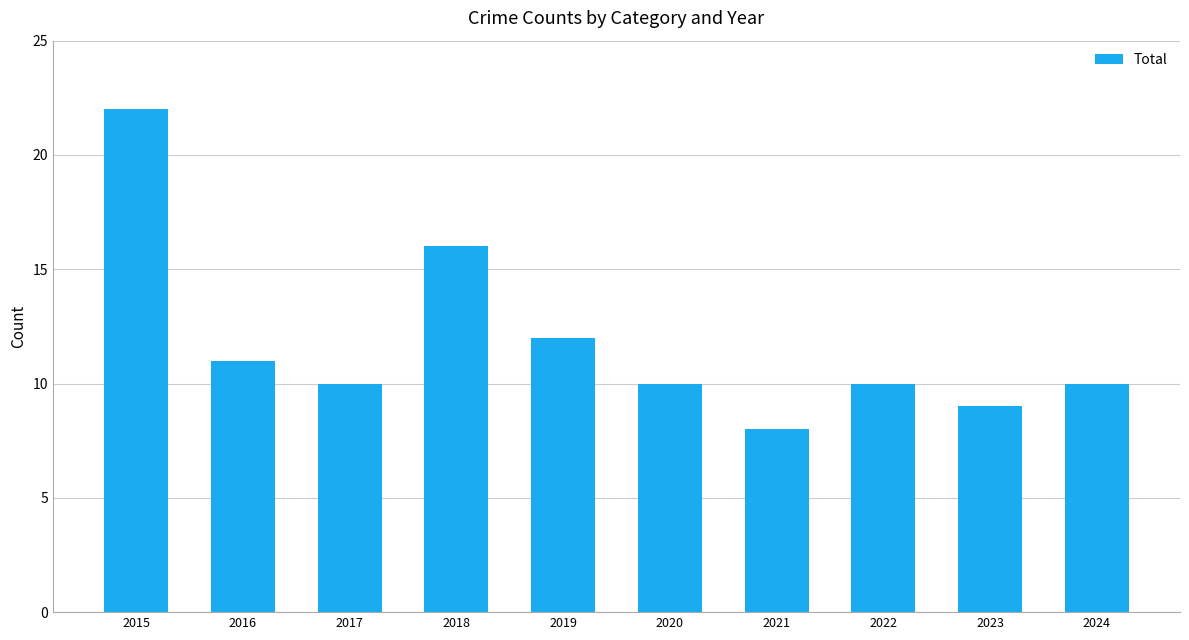

What is the value of the 1st bar from the left?

22